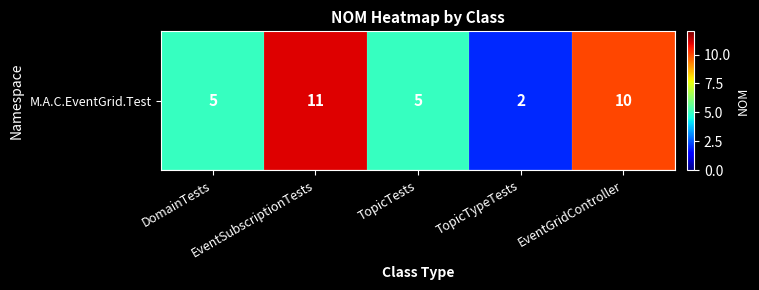

Is it true that the value at EventGridController is 7?

False